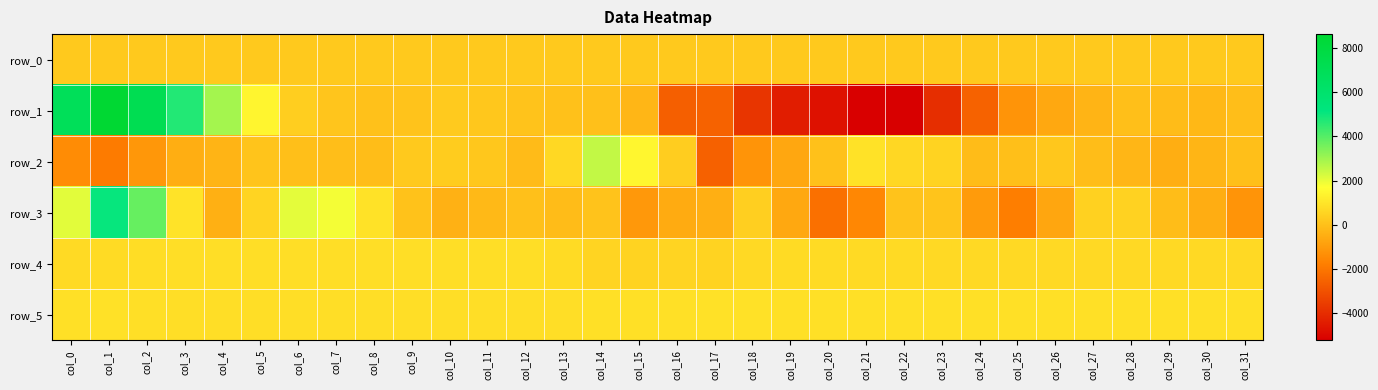

What is the approximate value of row_0 at col_7?

235.1